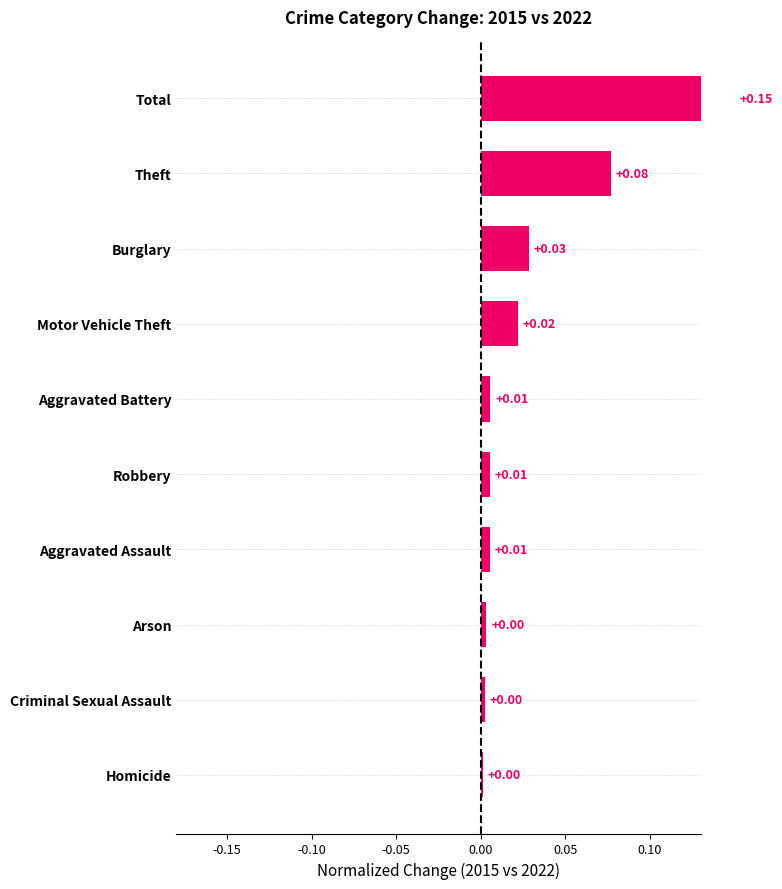

Where is the data nearest to the value 0?

Homicide